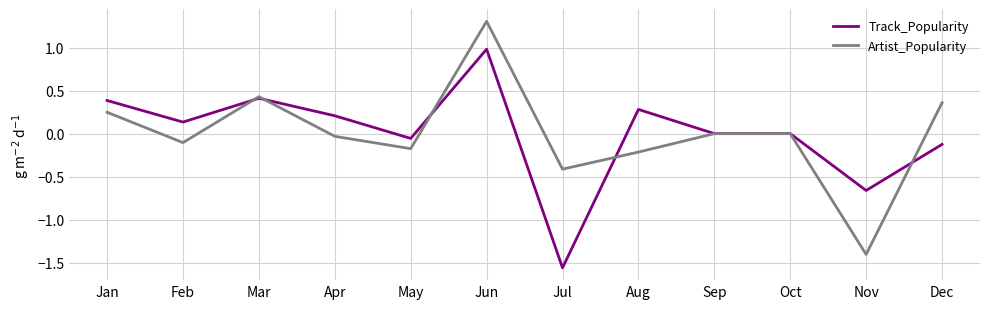

What is the spread (max minus min) of values at Jun?

0.3